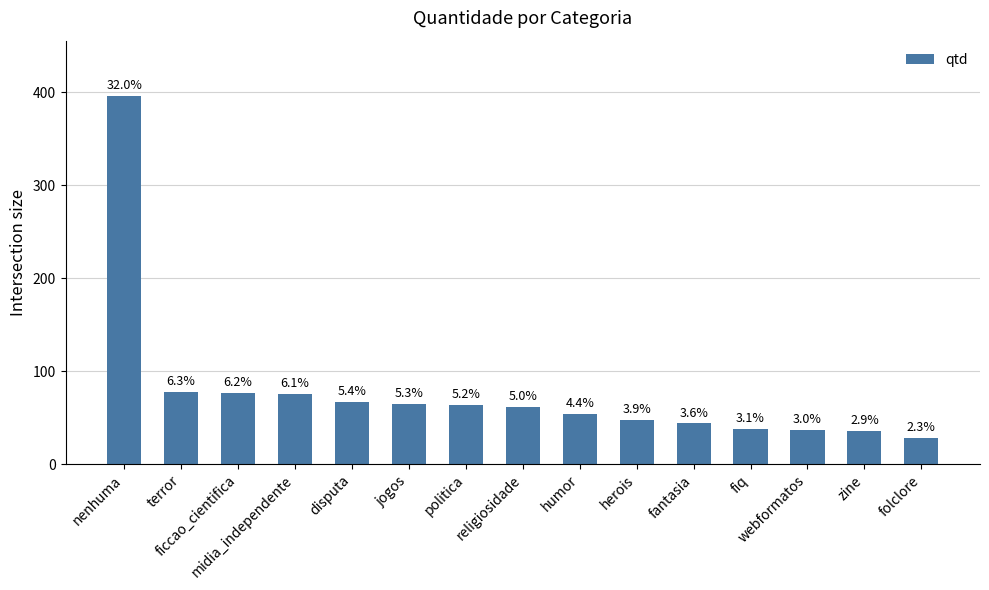

Are the bars horizontal?

No